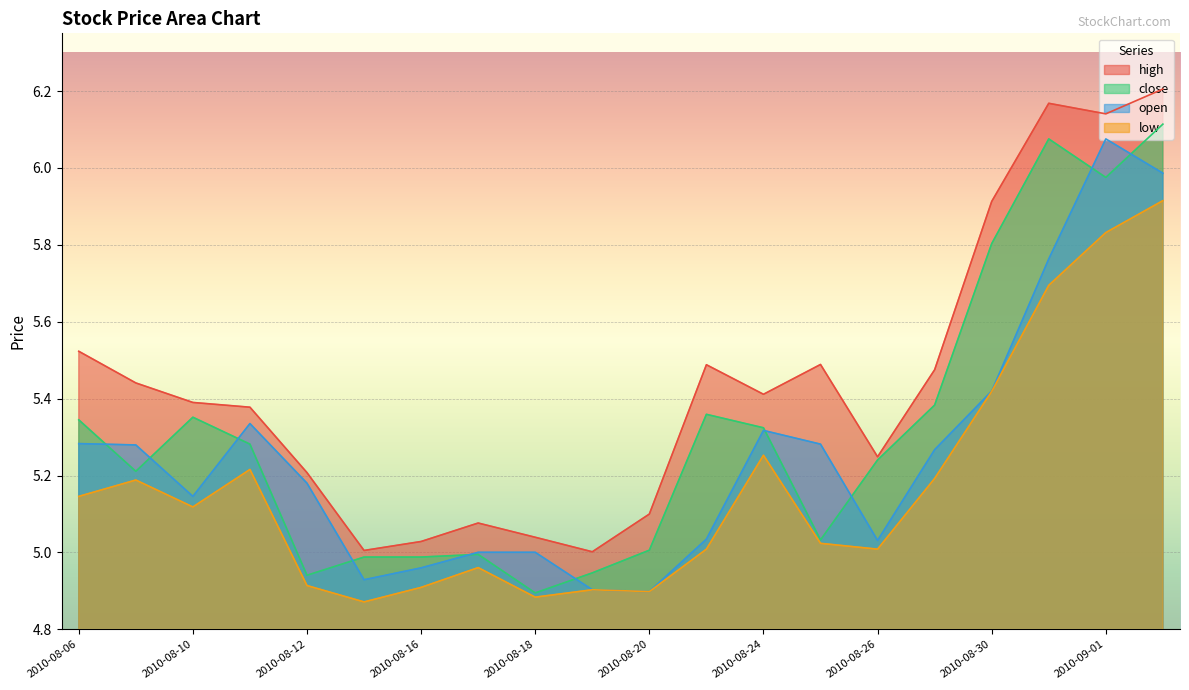

What are all the series names shown in the legend?

high, close, open, low